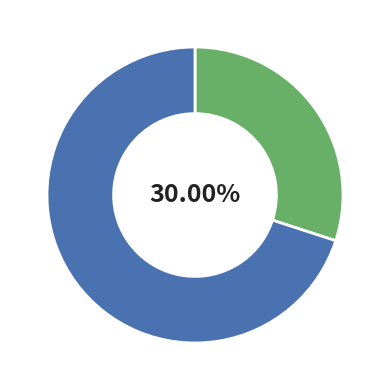

Does any single category account for the majority?

Yes